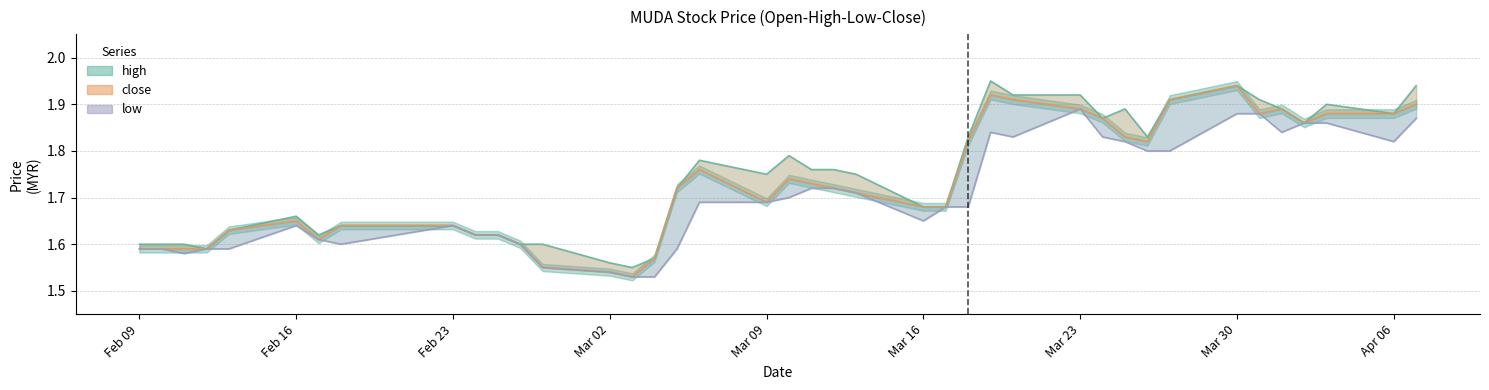

Which series changed the most between 2015-02-09 and 2015-03-24?

close